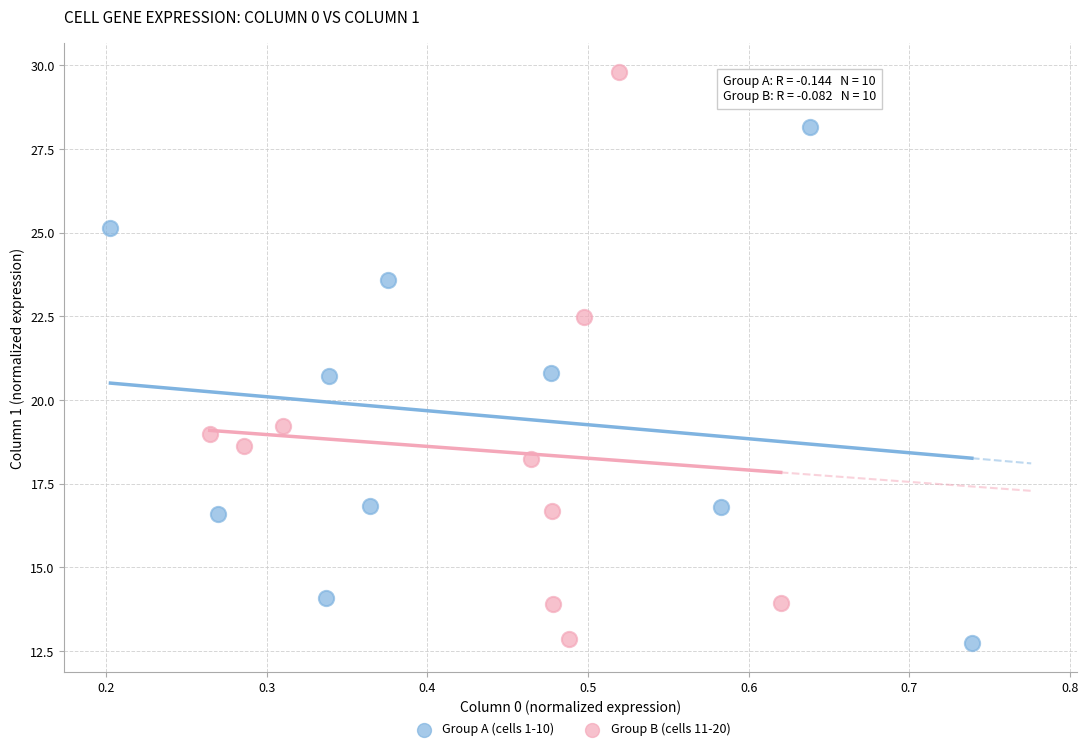

Which series contains the highest Y value?

Group B (cells 11-20)